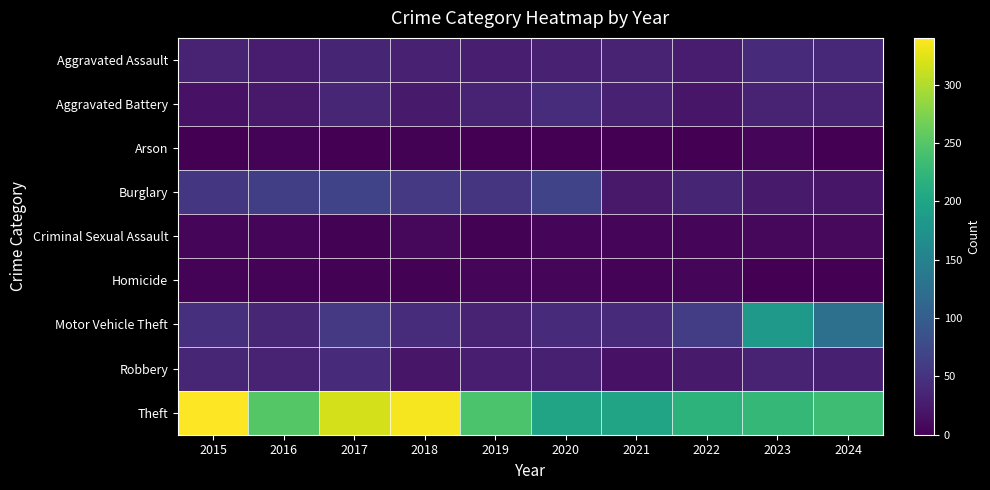

Reading left to right, what are all the values shown in this chart?

Aggravated Assault: 2015=34	2016=27	2017=35	2018=31	2019=28	2020=31	2021=33	2022=27	2023=40	2024=38
Aggravated Battery: 2015=17	2016=23	2017=37	2018=25	2019=33	2020=43	2021=31	2022=21	2023=33	2024=32
Arson: 2015=0	2016=3	2017=0	2018=2	2019=0	2020=1	2021=0	2022=0	2023=4	2024=1
Burglary: 2015=54	2016=63	2017=69	2018=57	2019=51	2020=69	2021=23	2022=35	2023=24	2024=20
Criminal Sexual Assault: 2015=6	2016=4	2017=2	2018=7	2019=2	2020=4	2021=5	2022=4	2023=7	2024=8
Homicide: 2015=3	2016=3	2017=2	2018=2	2019=4	2020=5	2021=3	2022=6	2023=1	2024=0
Motor Vehicle Theft: 2015=46	2016=37	2017=57	2018=43	2019=34	2020=42	2021=42	2022=62	2023=182	2024=125
Robbery: 2015=37	2016=34	2017=41	2018=20	2019=29	2020=30	2021=17	2022=25	2023=34	2024=30
Theft: 2015=340	2016=251	2017=318	2018=335	2019=244	2020=198	2021=198	2022=220	2023=227	2024=235